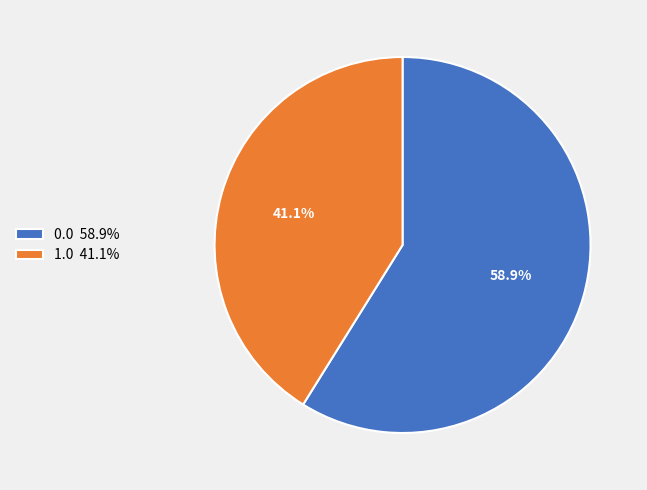

Which has a higher value, 1.0 41.1% or 0.0 58.9%?

0.0 58.9%